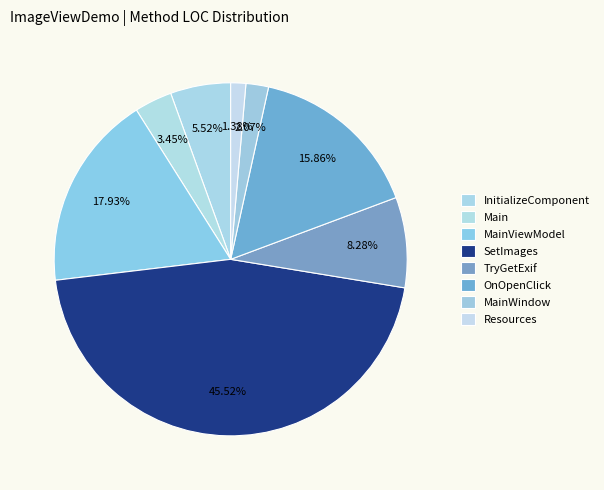

How many segments does this pie chart have?

8